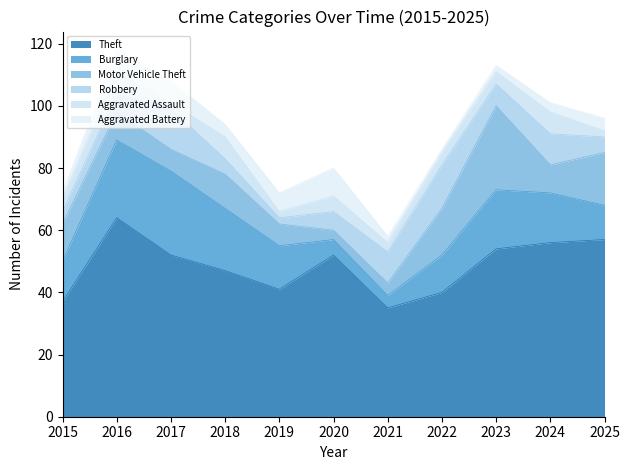

After their last crossing, which series has the higher values: Motor Vehicle Theft or Aggravated Assault?

Motor Vehicle Theft